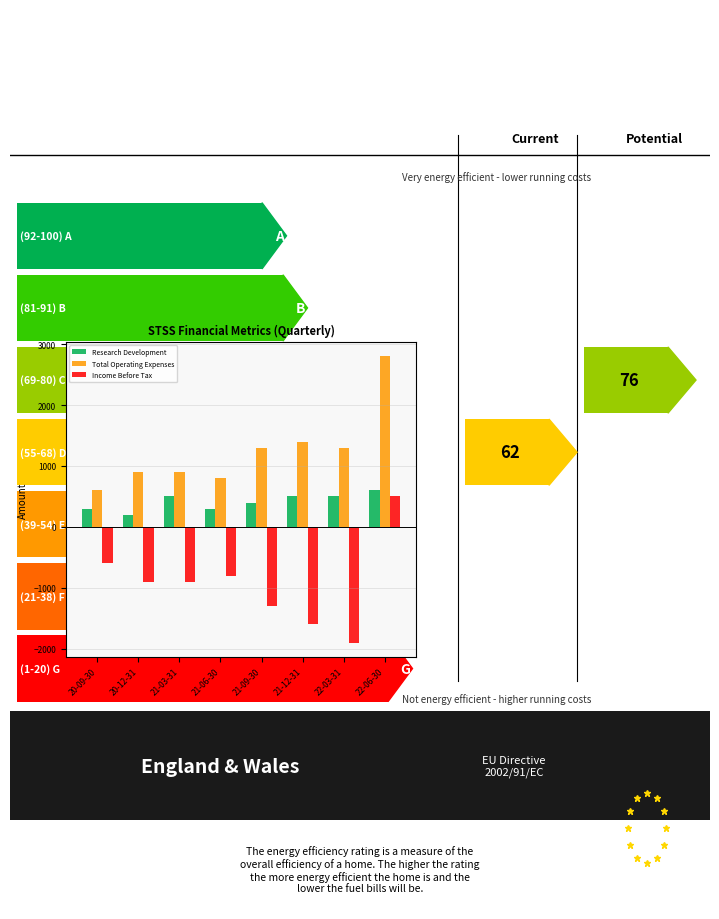

At 21-06-30, list the series in order from largest to smallest.

Total Operating Expenses, Research Development, Income Before Tax